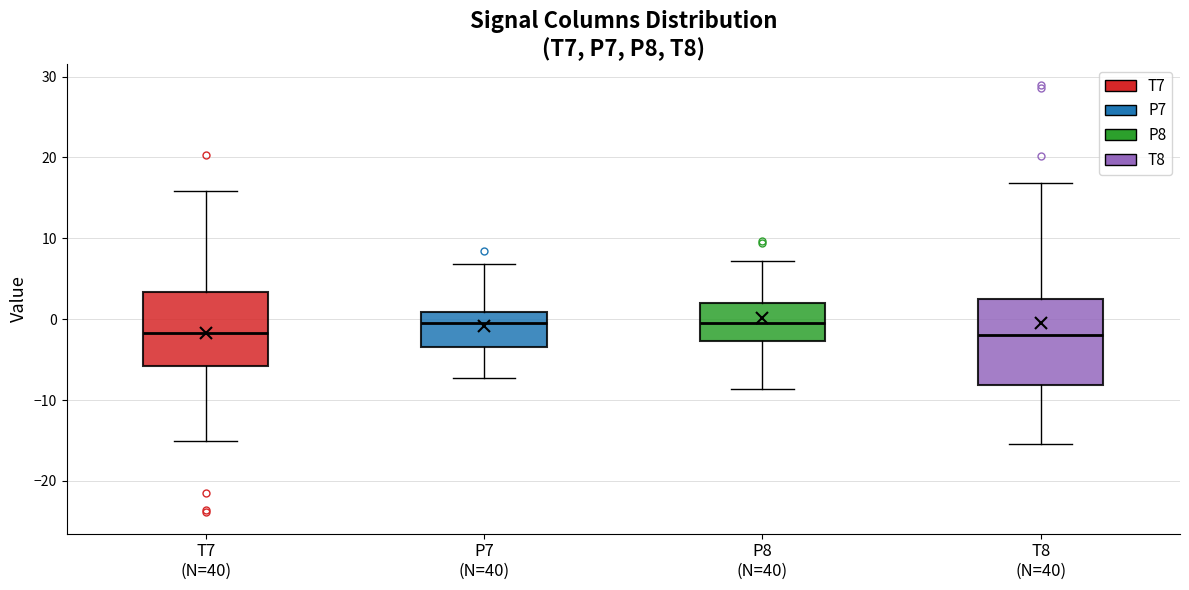

Reading left to right, read every box against the y-axis: the position of its median line, the range the box covers, and the ends of its whiskers. The values are not printed on the chart, so give them approximately, as read against the axis.

T7 (N=40): median -2, box -6 to 3, whiskers -15 to 16
P7 (N=40): median 0, box -3 to 1, whiskers -7 to 7
P8 (N=40): median 0, box -3 to 2, whiskers -9 to 7
T8 (N=40): median -2, box -8 to 2, whiskers -15 to 17